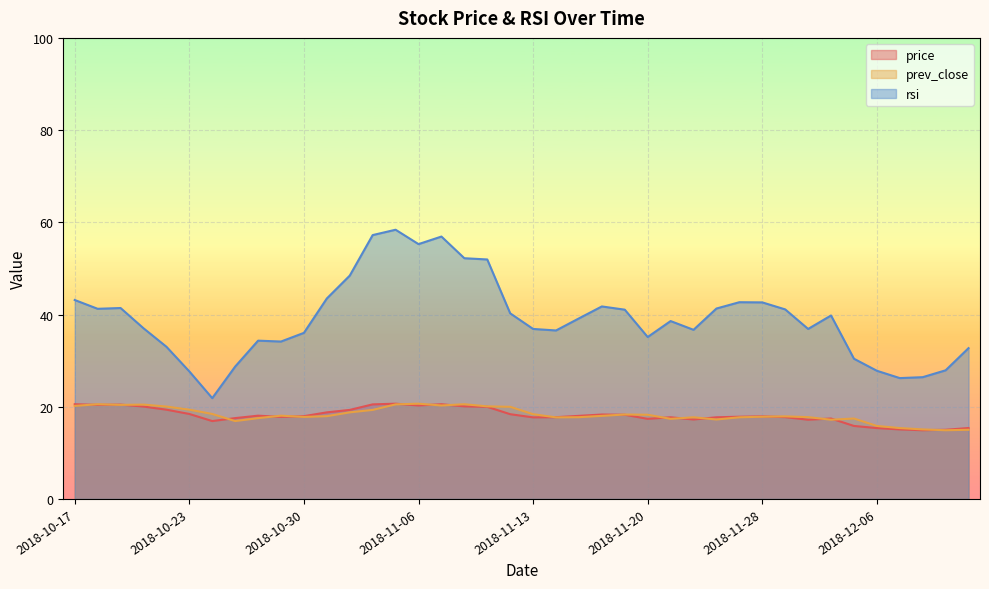

At which category does price reach its first local peak?

2018-10-18